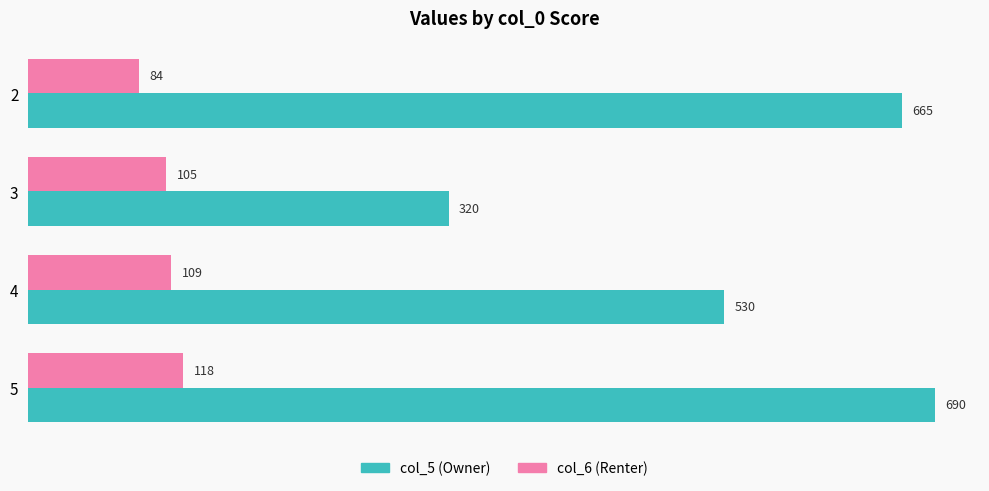

Which series has the largest range (max minus min)?

col_5 (Owner)